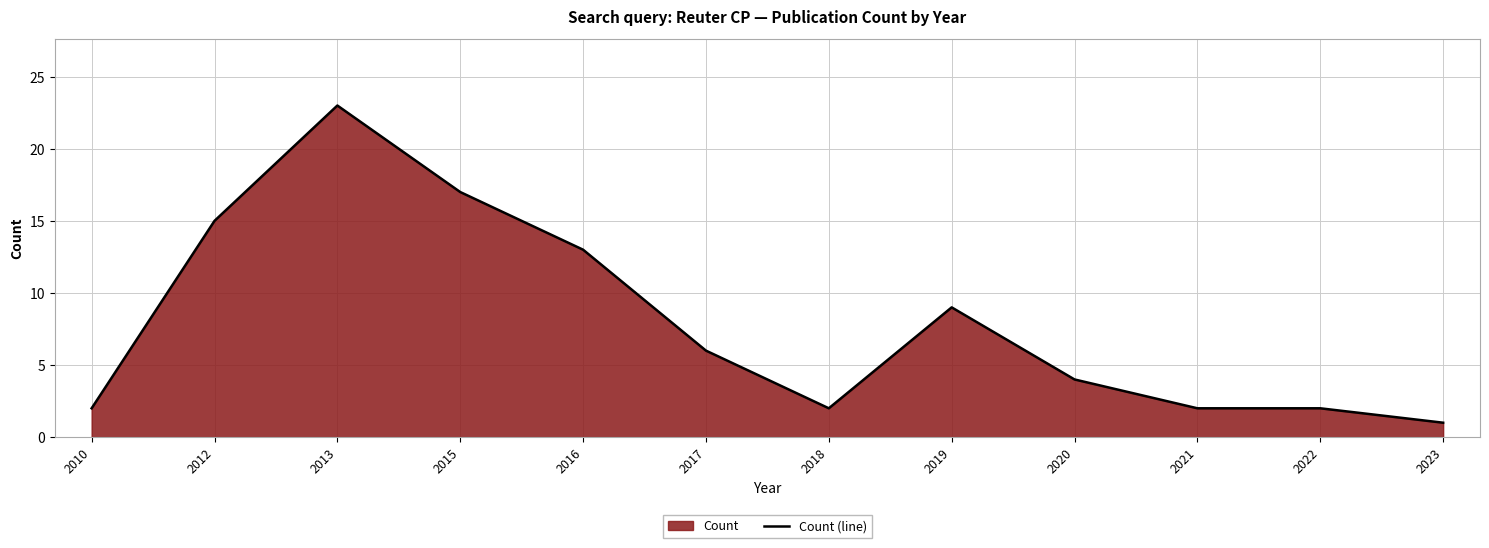

What is the ratio of the value at 2012 to the value at 2013?

0.7